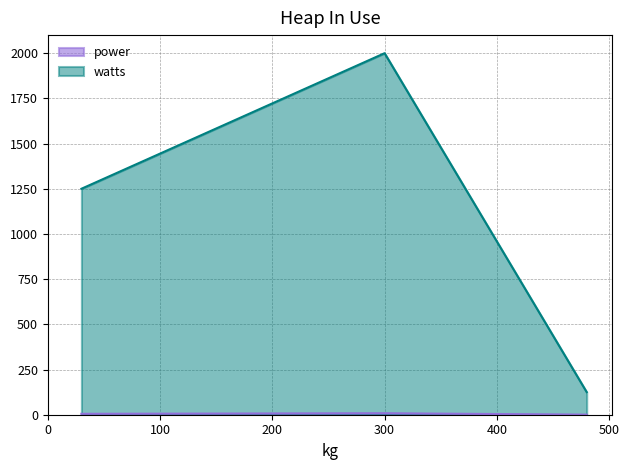

True or false: power has a value of 6.5 at 30.

False